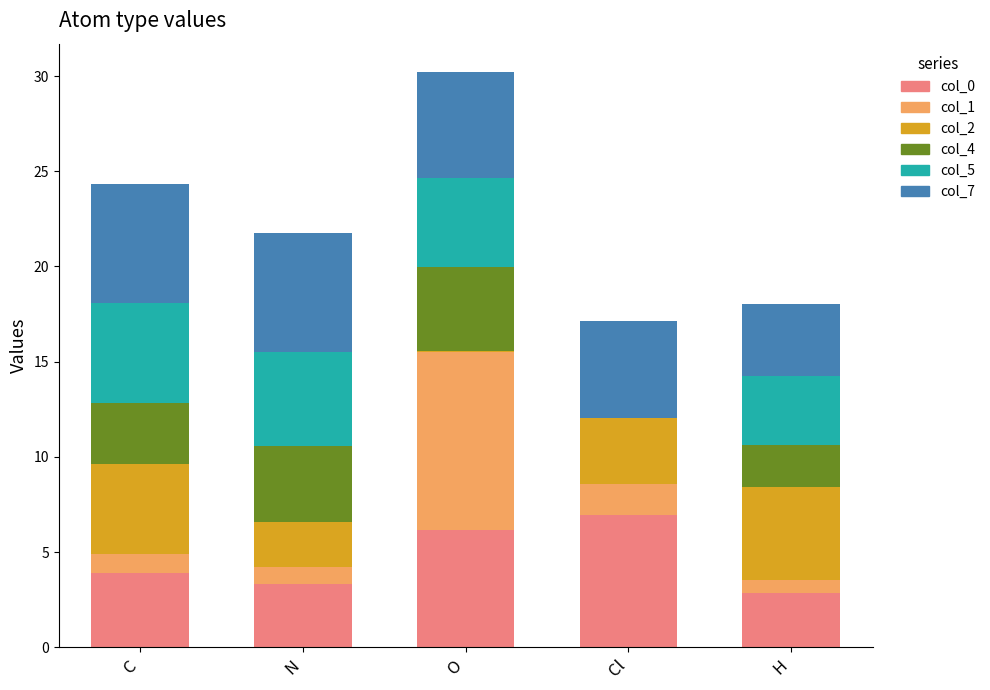

At which label does col_0 reach its peak?

Cl